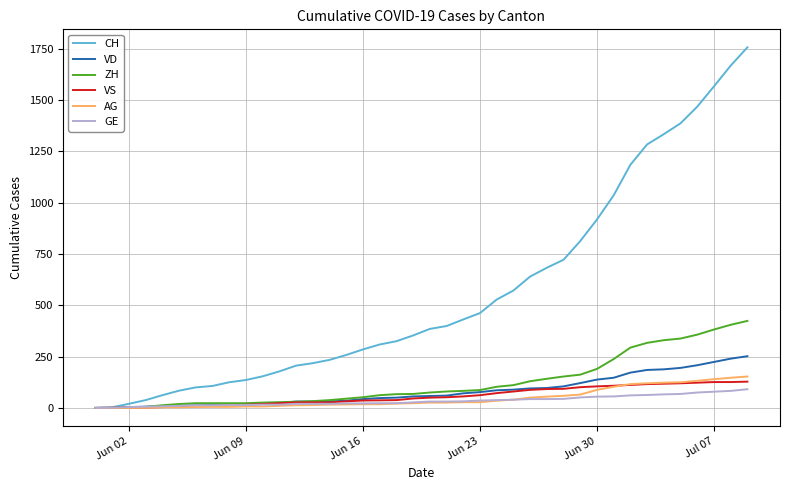

Which series has the largest range (max minus min)?

CH